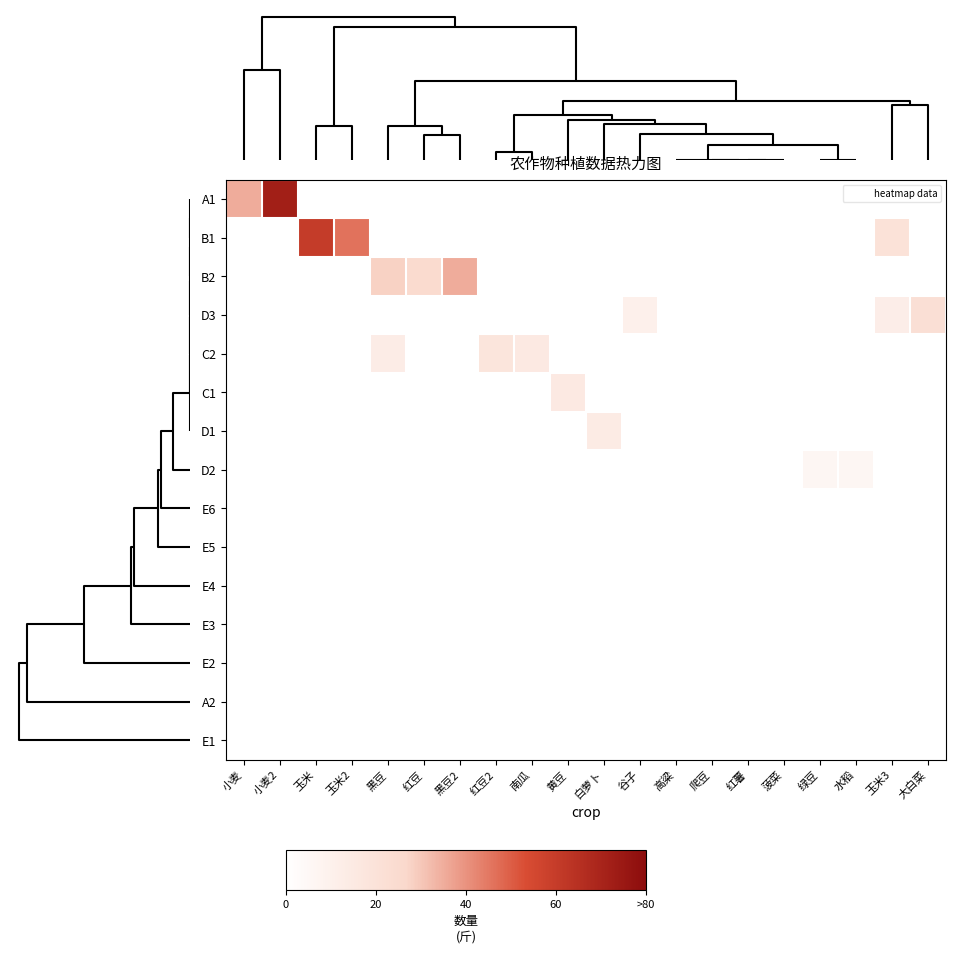

Reading left to right, list all the values displayed in this chart.

A1: 小麦=35	小麦2=72	玉米=0	玉米2=0	黑豆=0	红豆=0	黑豆2=0	红豆2=0	南瓜=0	黄豆=0	白萝卜=0	谷子=0	高粱=0	爬豆=0	红薯=0	菠菜=0	绿豆=0	水稻=0	玉米3=0	大白菜=0
B1: 小麦=0	小麦2=0	玉米=60	玉米2=46	黑豆=0	红豆=0	黑豆2=0	红豆2=0	南瓜=0	黄豆=0	白萝卜=0	谷子=0	高粱=0	爬豆=0	红薯=0	菠菜=0	绿豆=0	水稻=0	玉米3=20	大白菜=0
B2: 小麦=0	小麦2=0	玉米=0	玉米2=0	黑豆=28	红豆=25	黑豆2=35	红豆2=0	南瓜=0	黄豆=0	白萝卜=0	谷子=0	高粱=0	爬豆=0	红薯=0	菠菜=0	绿豆=0	水稻=0	玉米3=0	大白菜=0
D3: 小麦=0	小麦2=0	玉米=0	玉米2=0	黑豆=0	红豆=0	黑豆2=0	红豆2=0	南瓜=0	黄豆=0	白萝卜=0	谷子=10	高粱=0	爬豆=0	红薯=0	菠菜=0	绿豆=0	水稻=0	玉米3=12	大白菜=22
C2: 小麦=0	小麦2=0	玉米=0	玉米2=0	黑豆=13	红豆=0	黑豆2=0	红豆2=18	南瓜=15	黄豆=0	白萝卜=0	谷子=0	高粱=0	爬豆=0	红薯=0	菠菜=0	绿豆=0	水稻=0	玉米3=0	大白菜=0
C1: 小麦=0	小麦2=0	玉米=0	玉米2=0	黑豆=0	红豆=0	黑豆2=0	红豆2=0	南瓜=0	黄豆=15	白萝卜=0	谷子=0	高粱=0	爬豆=0	红薯=0	菠菜=0	绿豆=0	水稻=0	玉米3=0	大白菜=0
D1: 小麦=0	小麦2=0	玉米=0	玉米2=0	黑豆=0	红豆=0	黑豆2=0	红豆2=0	南瓜=0	黄豆=0	白萝卜=14	谷子=0	高粱=0	爬豆=0	红薯=0	菠菜=0	绿豆=0	水稻=0	玉米3=0	大白菜=0
D2: 小麦=0	小麦2=0	玉米=0	玉米2=0	黑豆=0	红豆=0	黑豆2=0	红豆2=0	南瓜=0	黄豆=0	白萝卜=0	谷子=0	高粱=0	爬豆=0	红薯=0	菠菜=0	绿豆=6	水稻=6	玉米3=0	大白菜=0
E6: 小麦=0	小麦2=0	玉米=0	玉米2=0	黑豆=0	红豆=0	黑豆2=0	红豆2=0	南瓜=0	黄豆=0	白萝卜=0	谷子=0	高粱=0	爬豆=0	红薯=0	菠菜=0	绿豆=0	水稻=0	玉米3=0	大白菜=0
E5: 小麦=0	小麦2=0	玉米=0	玉米2=0	黑豆=0	红豆=0	黑豆2=0	红豆2=0	南瓜=0	黄豆=0	白萝卜=0	谷子=0	高粱=0	爬豆=0	红薯=0	菠菜=0	绿豆=0	水稻=0	玉米3=0	大白菜=0
E4: 小麦=0	小麦2=0	玉米=0	玉米2=0	黑豆=0	红豆=0	黑豆2=0	红豆2=0	南瓜=0	黄豆=0	白萝卜=0	谷子=0	高粱=0	爬豆=0	红薯=0	菠菜=0	绿豆=0	水稻=0	玉米3=0	大白菜=0
E3: 小麦=0	小麦2=0	玉米=0	玉米2=0	黑豆=0	红豆=0	黑豆2=0	红豆2=0	南瓜=0	黄豆=0	白萝卜=0	谷子=0	高粱=0	爬豆=0	红薯=0	菠菜=0	绿豆=0	水稻=0	玉米3=0	大白菜=0
E2: 小麦=0	小麦2=0	玉米=0	玉米2=0	黑豆=0	红豆=0	黑豆2=0	红豆2=0	南瓜=0	黄豆=0	白萝卜=0	谷子=0	高粱=0	爬豆=0	红薯=0	菠菜=0	绿豆=0	水稻=0	玉米3=0	大白菜=0
A2: 小麦=0	小麦2=0	玉米=0	玉米2=0	黑豆=0	红豆=0	黑豆2=0	红豆2=0	南瓜=0	黄豆=0	白萝卜=0	谷子=0	高粱=0	爬豆=0	红薯=0	菠菜=0	绿豆=0	水稻=0	玉米3=0	大白菜=0
E1: 小麦=0	小麦2=0	玉米=0	玉米2=0	黑豆=0	红豆=0	黑豆2=0	红豆2=0	南瓜=0	黄豆=0	白萝卜=0	谷子=0	高粱=0	爬豆=0	红薯=0	菠菜=0	绿豆=0	水稻=0	玉米3=0	大白菜=0